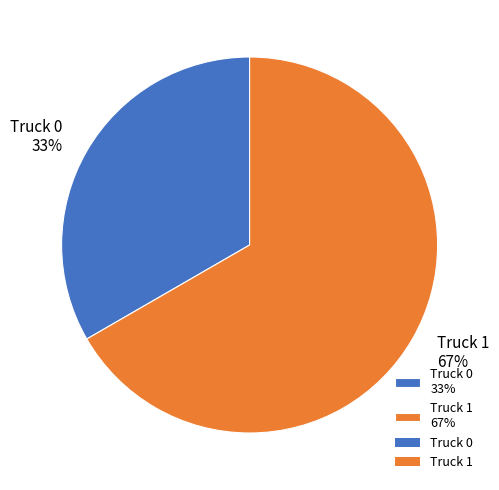

Does any single category account for the majority?

Yes